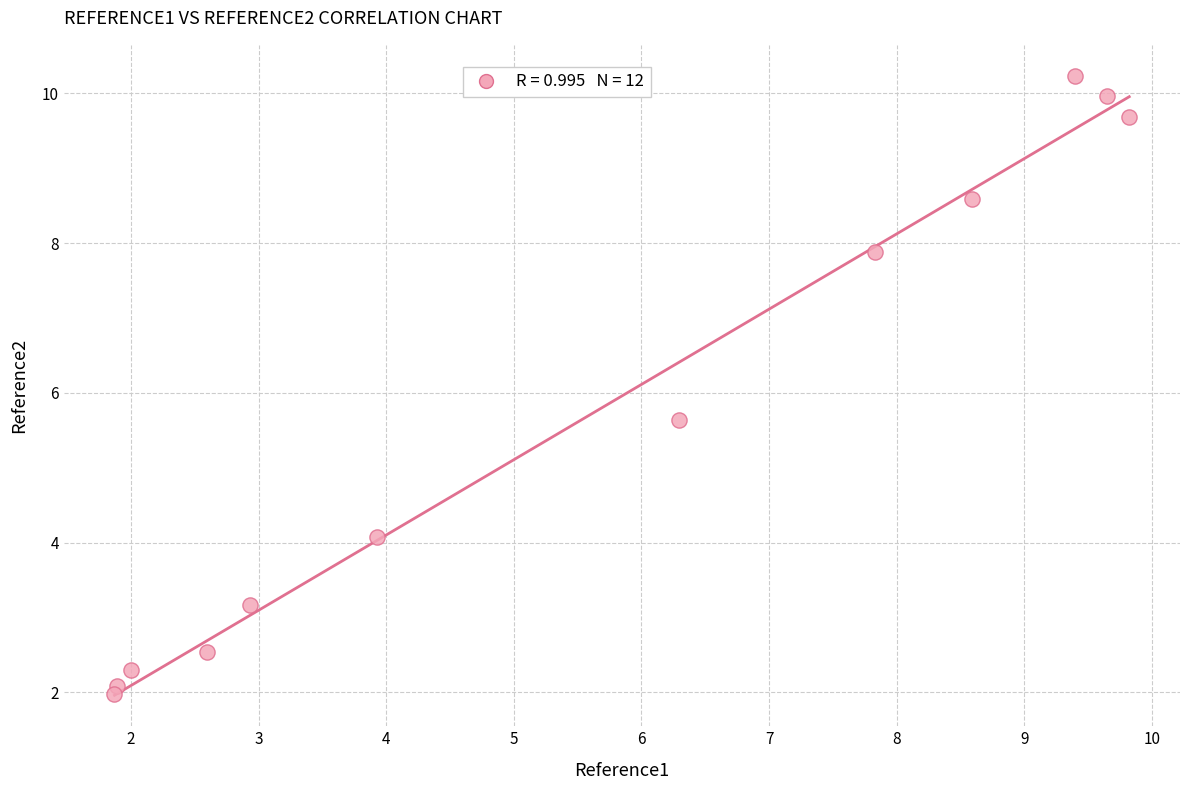

What is the range of Y values (max minus min)?

8.3